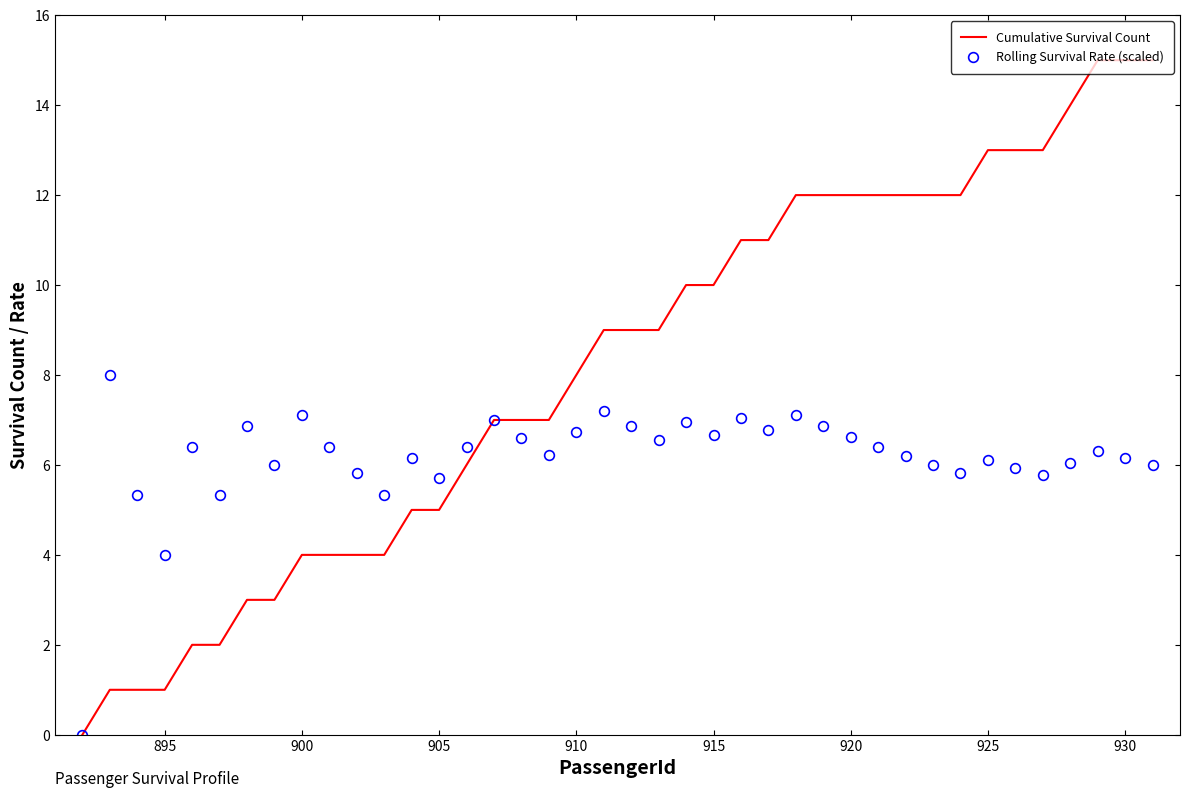

Rank the series by their average value, from highest to lowest.

Cumulative Survival Count, Rolling Survival Rate (scaled)